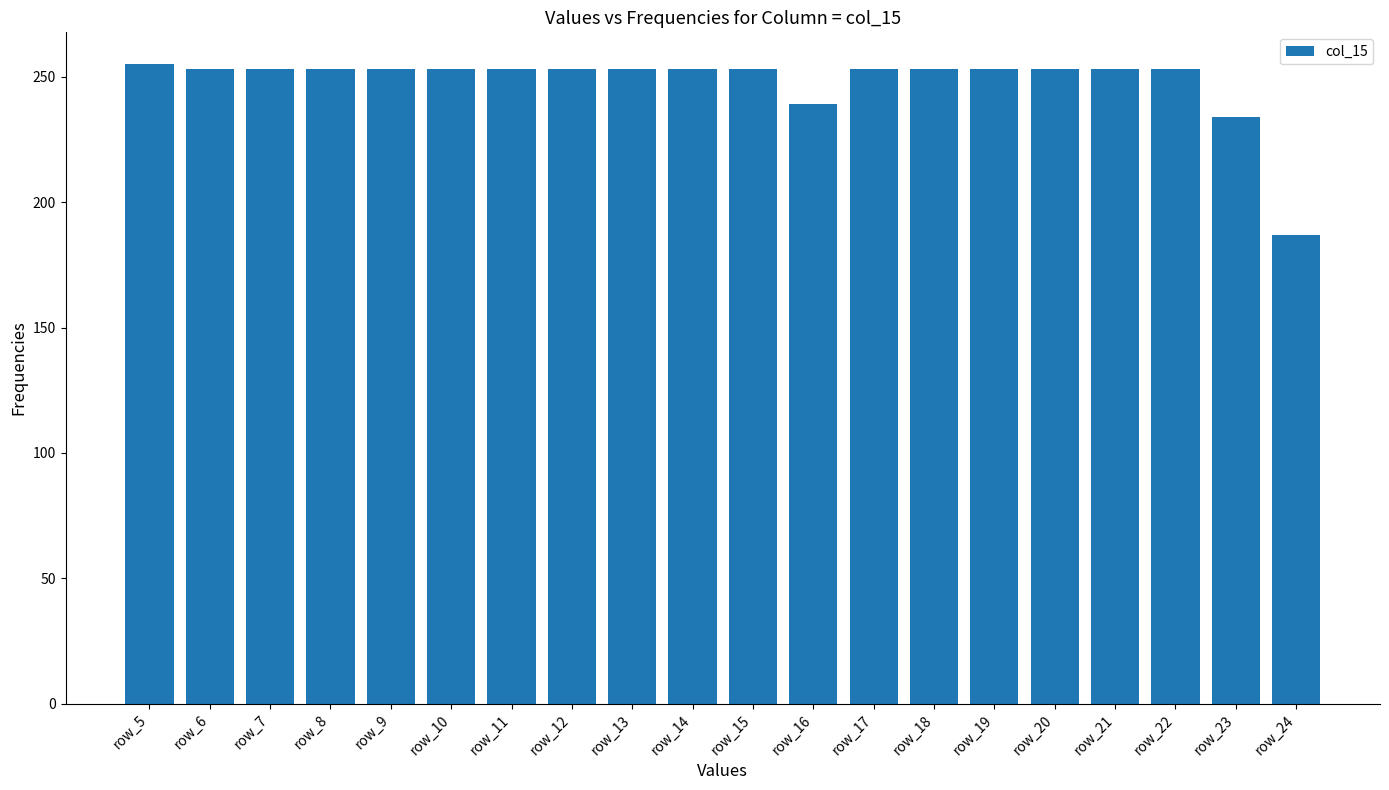

Read the value at row_19.

253